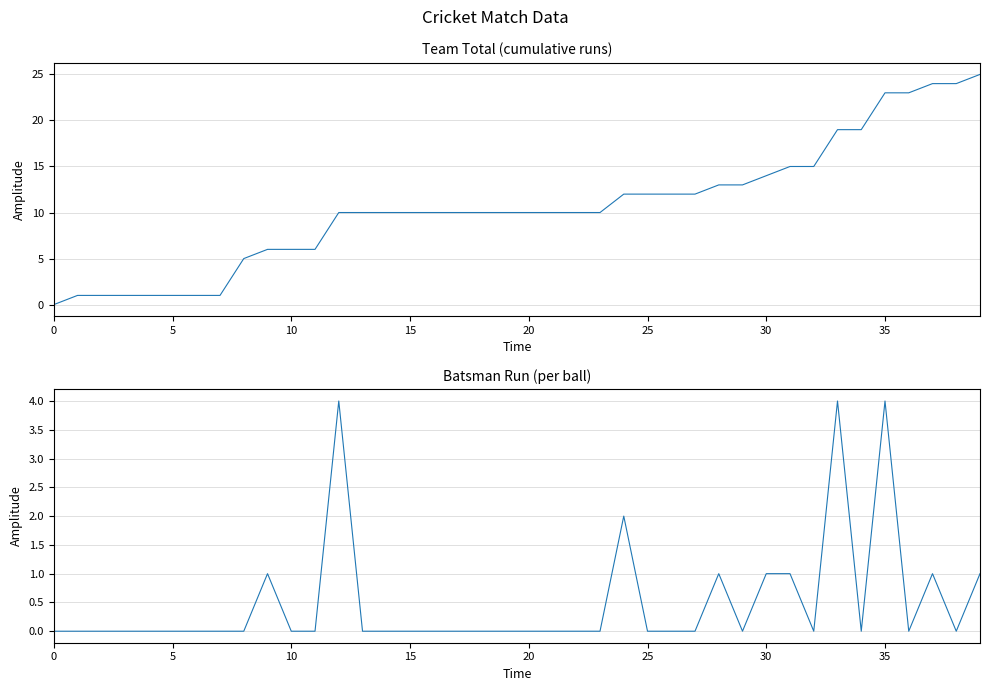

What is the sum of the Team Total values at 15 and 32?

25